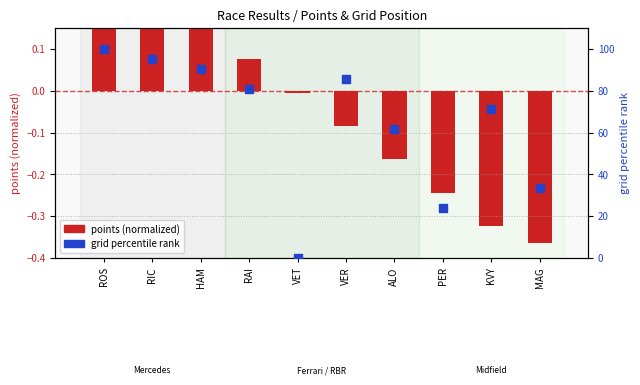

At how many categories does at least one series exceed 66?

6